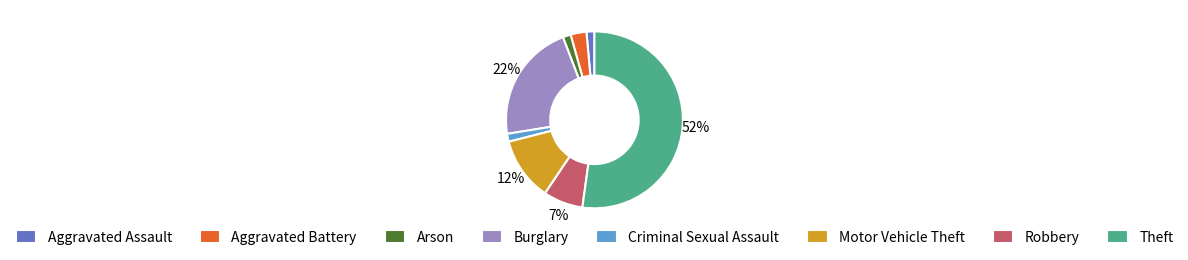

Which slice is the largest?

Theft